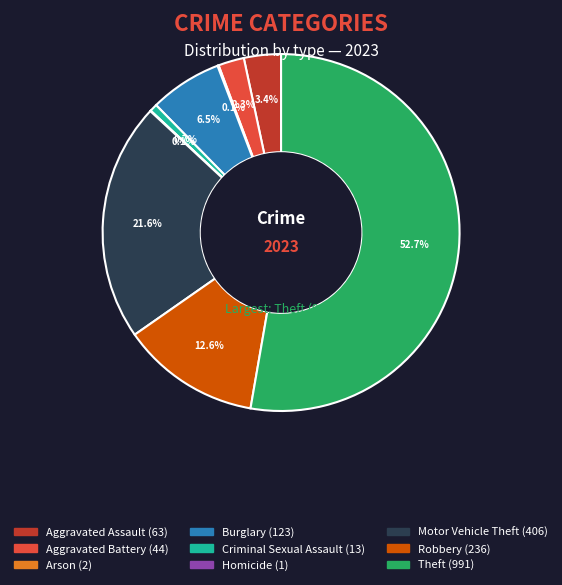

Is there a majority slice in this chart?

Yes